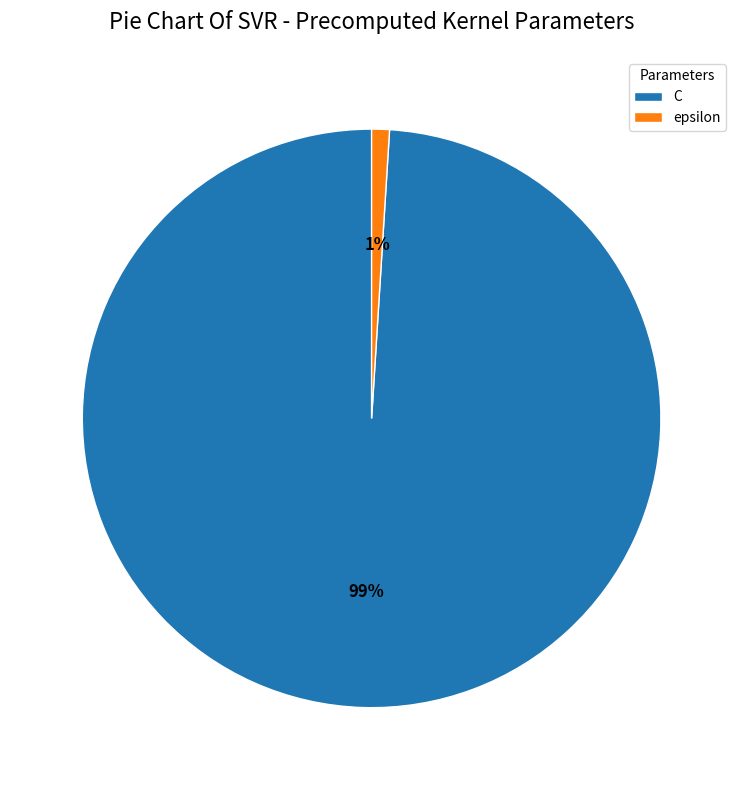

Is epsilon the majority of the pie?

No